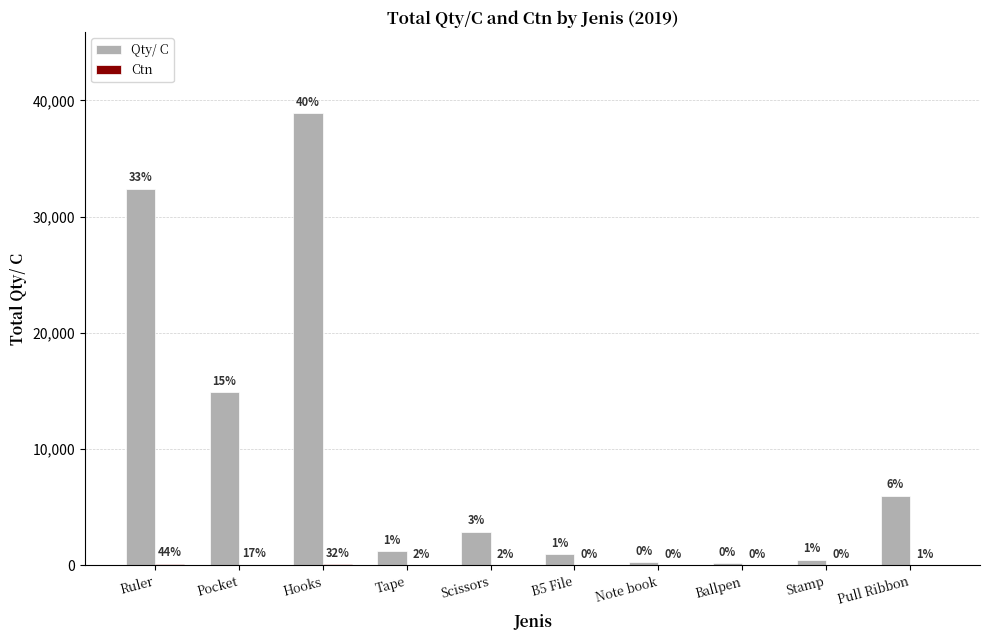

How many groups of bars are there?

10